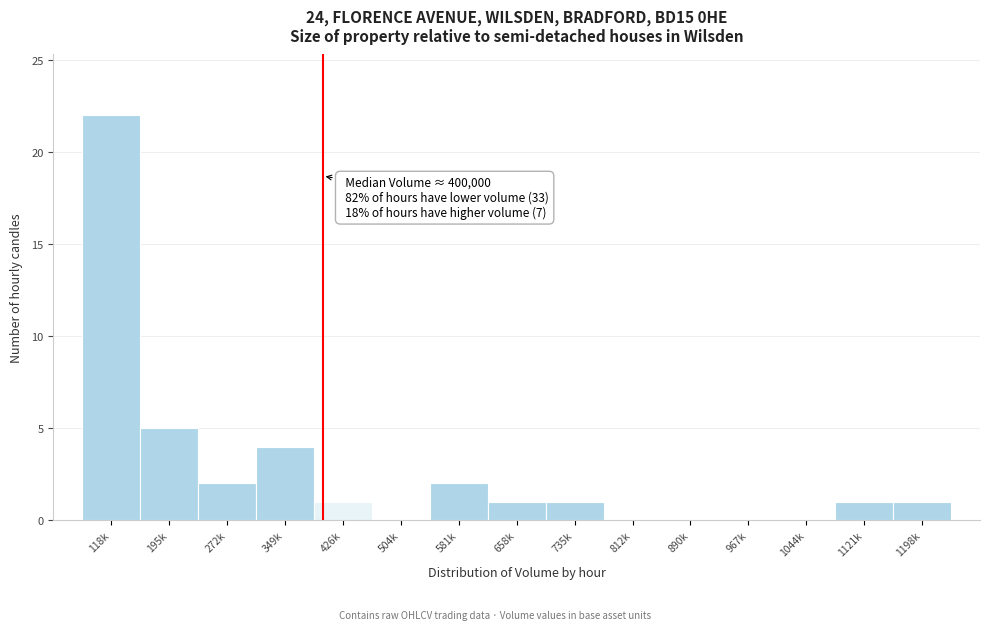

Reading left to right, transcribe all the data shown in this chart.

118k=22	195k=5	272k=2	349k=4	426k=1	504k=0	581k=2	658k=1	735k=1	812k=0	890k=0	967k=0	1044k=0	1121k=1	1198k=1